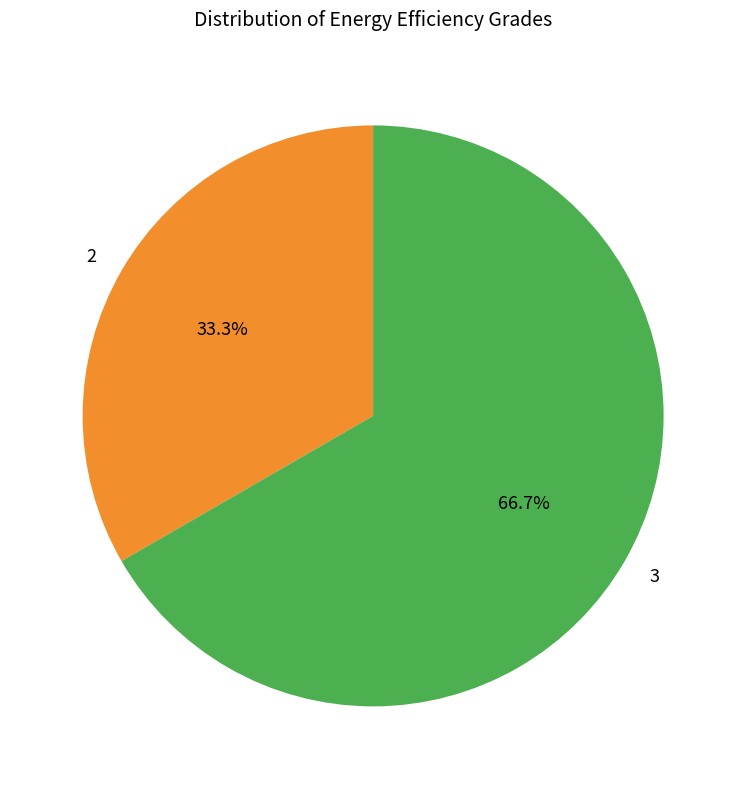

Between 2 and 3, which is larger?

3